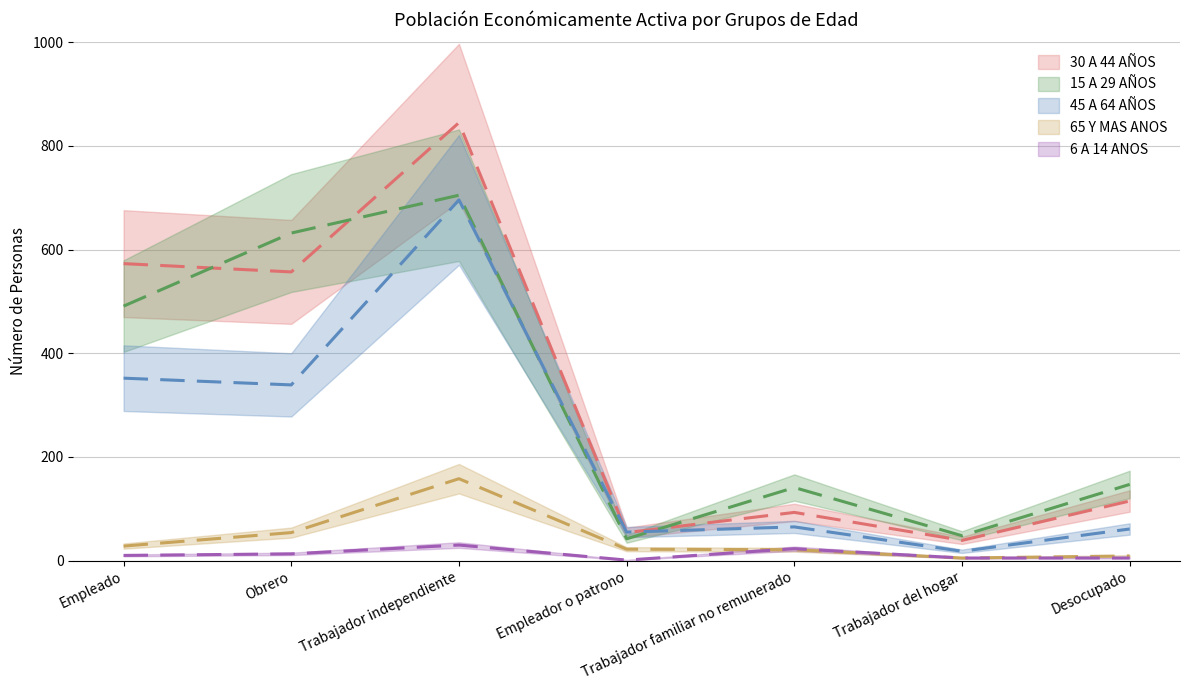

What is the label of the 2nd point from the right?

Trabajador del hogar